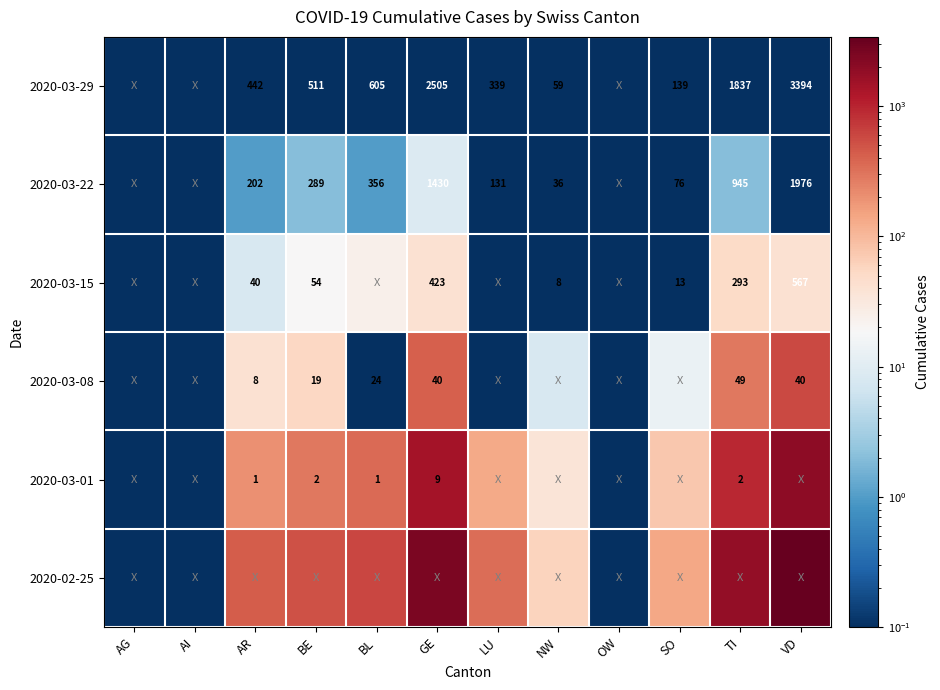

Is the value of 2020-03-29 at BL greater than the value of 2020-03-22 at SO?

Yes